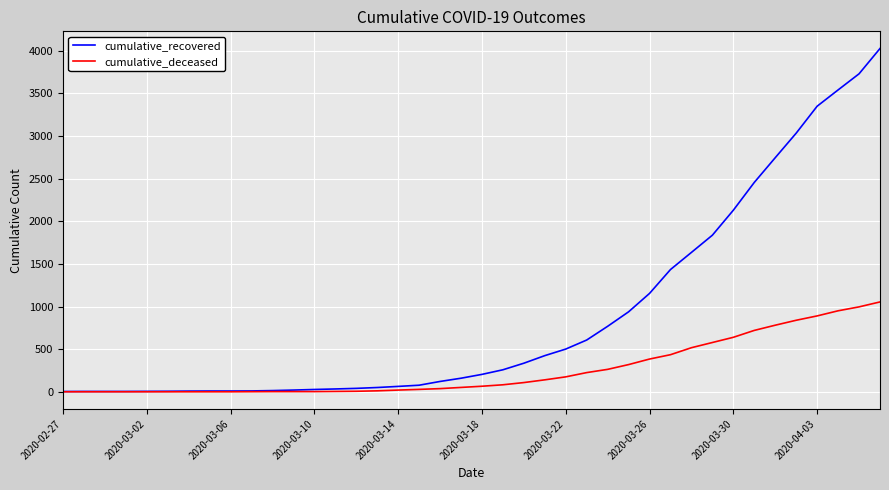

Which series has the largest range (max minus min)?

cumulative_recovered